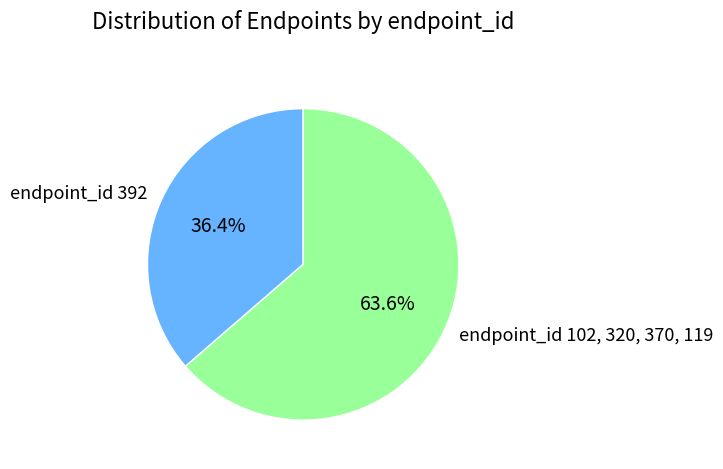

What percentage is NOT represented by endpoint_id 102, 320, 370, 119?

36.4%